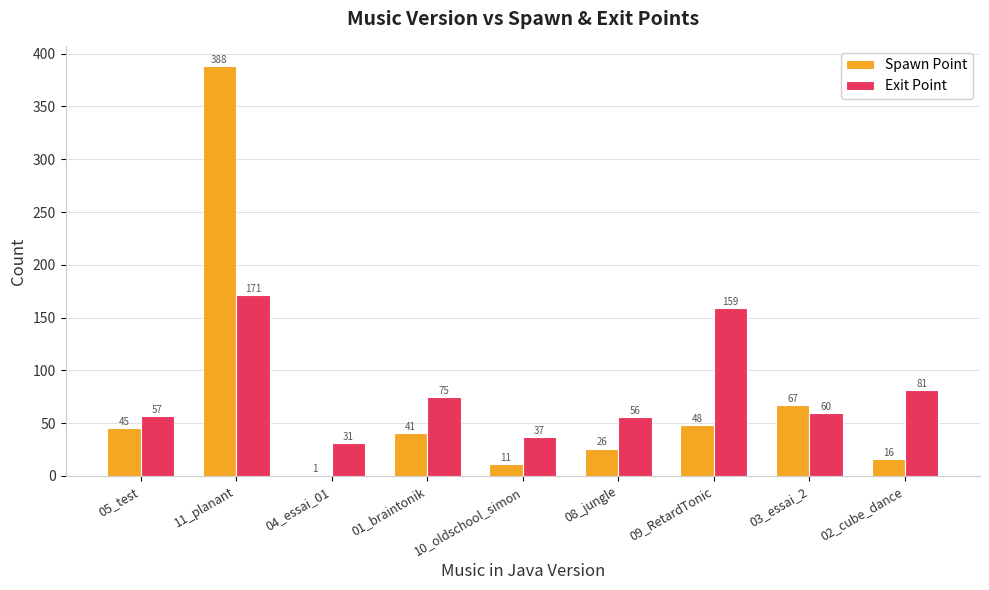

Reading right to left, what are all the values shown in this chart?

Spawn Point: 16	67	48	26	11	41	1	388	45
Exit Point: 81	60	159	56	37	75	31	171	57